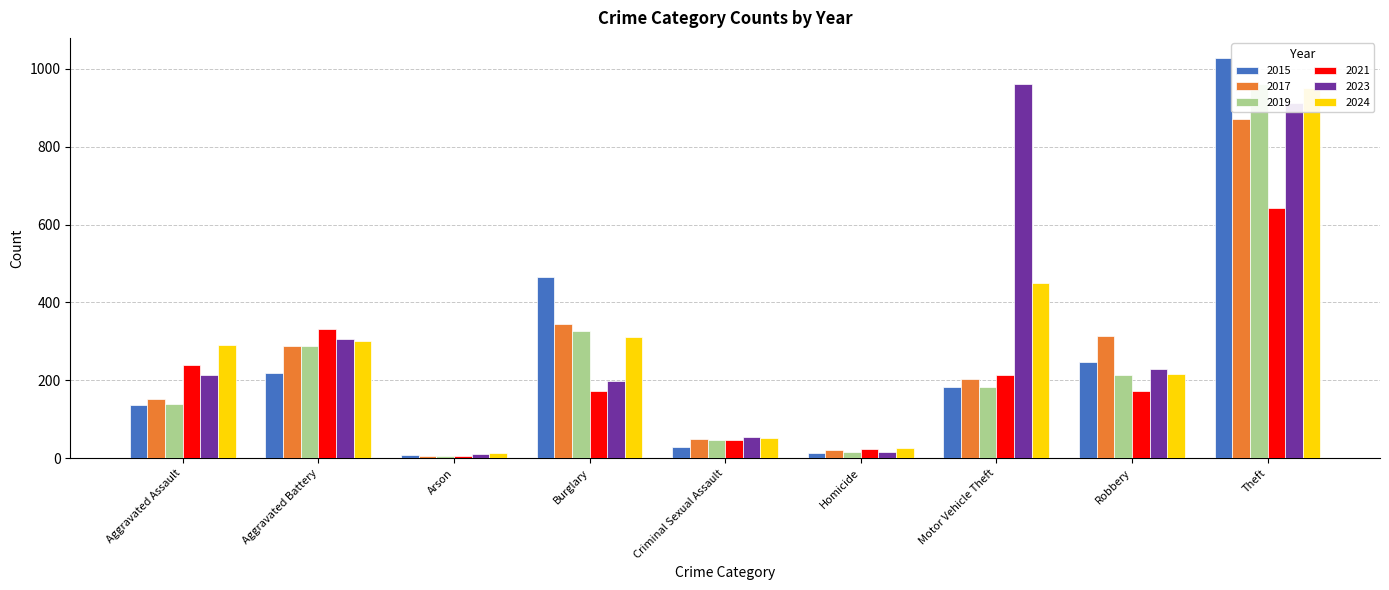

What is the difference between the highest and lowest values at Aggravated Assault?

155